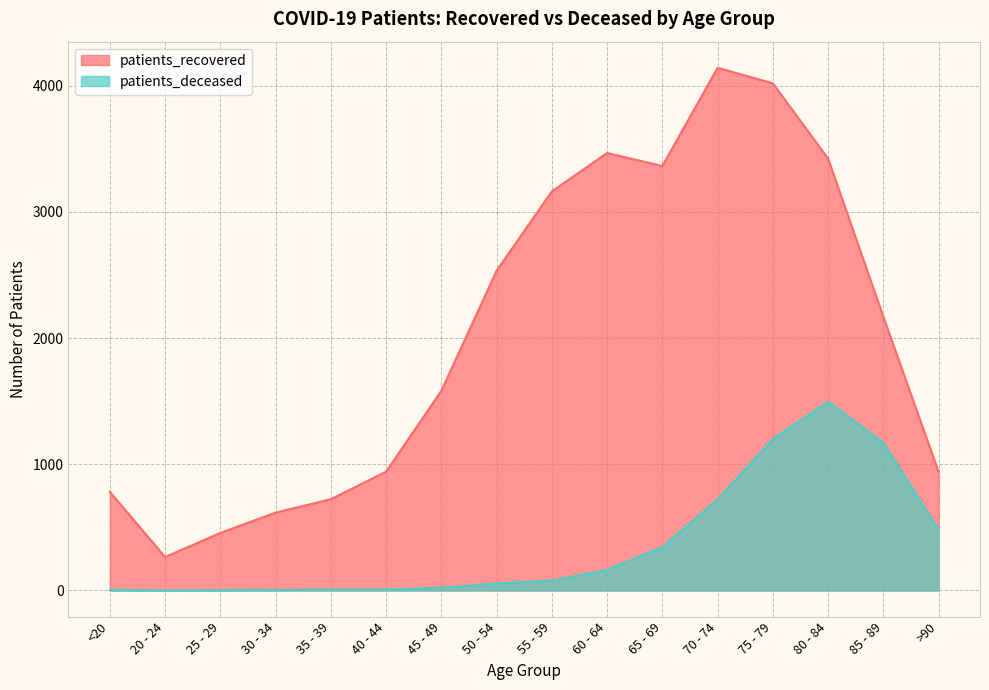

How many lines are shown in the chart?

2